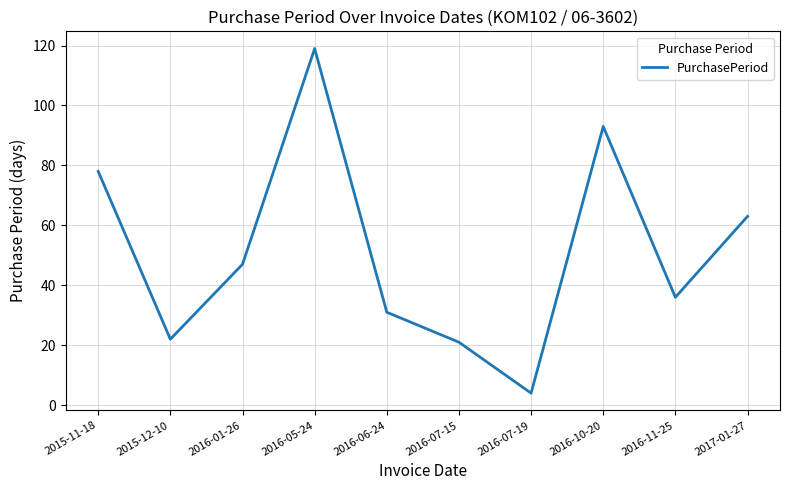

True or false: the data shows 31 at 2016-06-24.

True